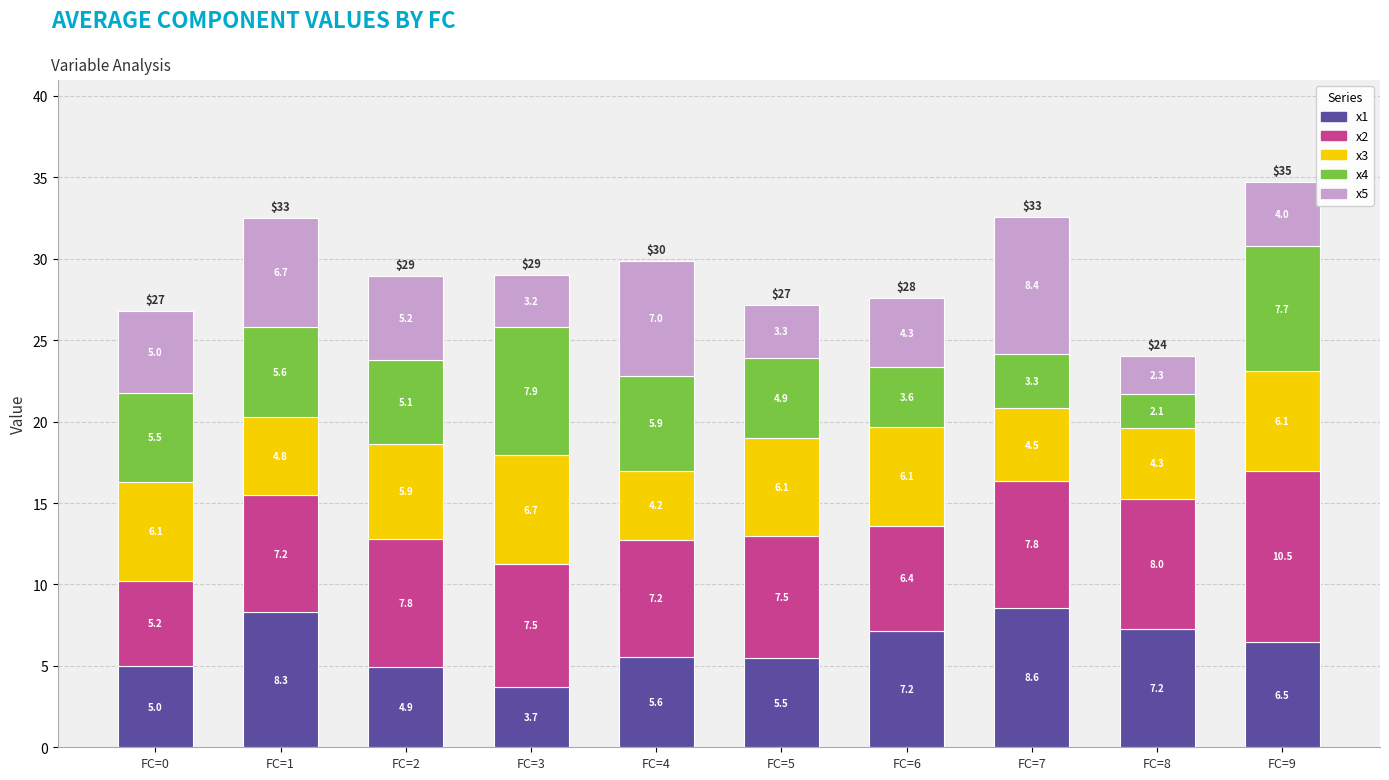

Reading left to right, what are the values for x1?

5.0	8.3	4.9	3.7	5.6	5.5	7.2	8.6	7.2	6.5